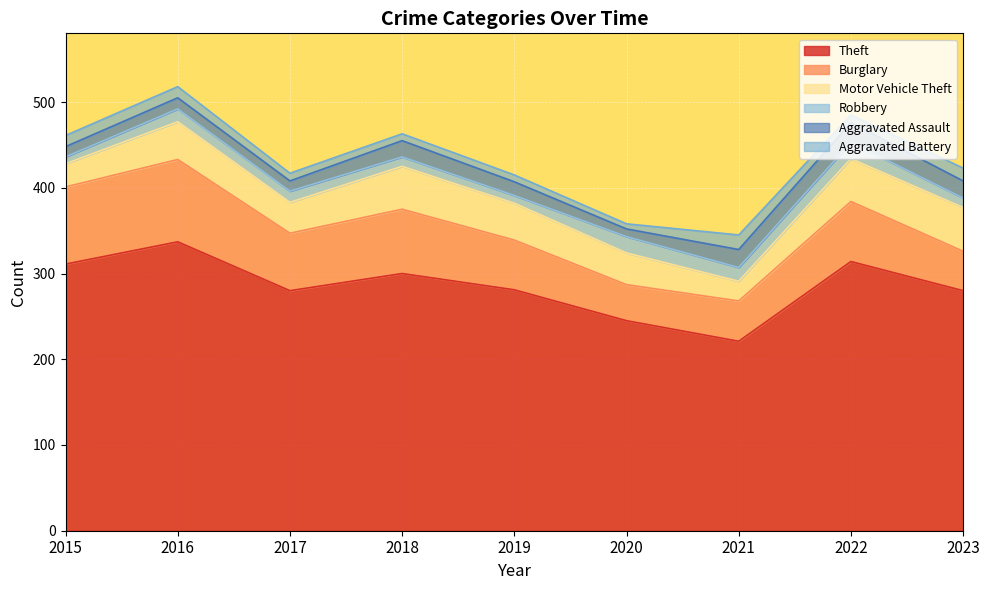

Which series changed the most between 2015 and 2020?

Theft